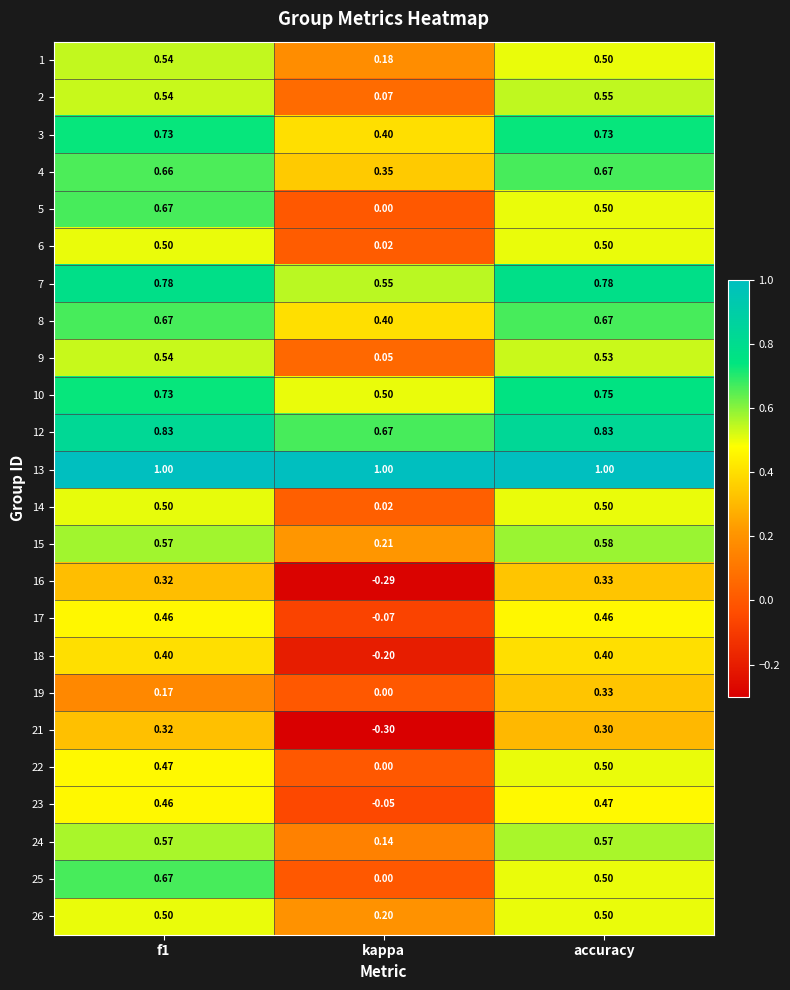

At which category does the chart reach its minimum across all series?

kappa